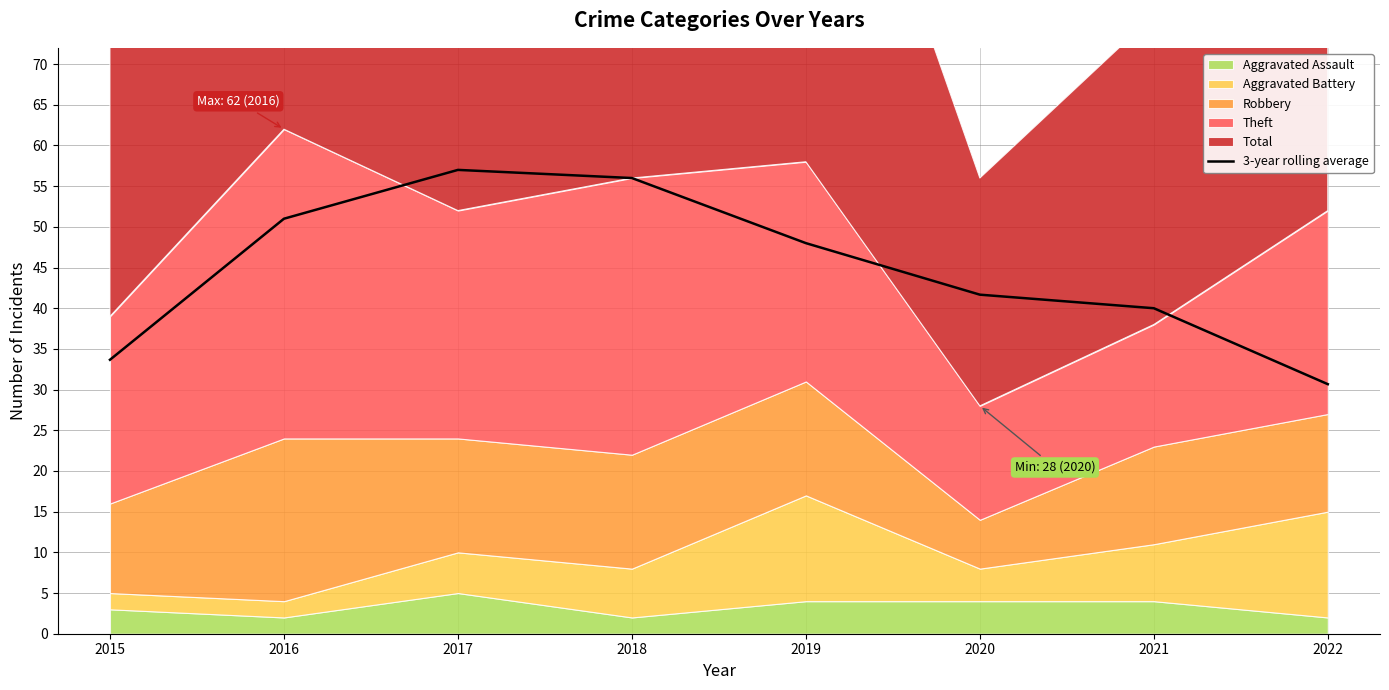

Is it true that 3-year rolling average equals 57.0 at 2017?

True